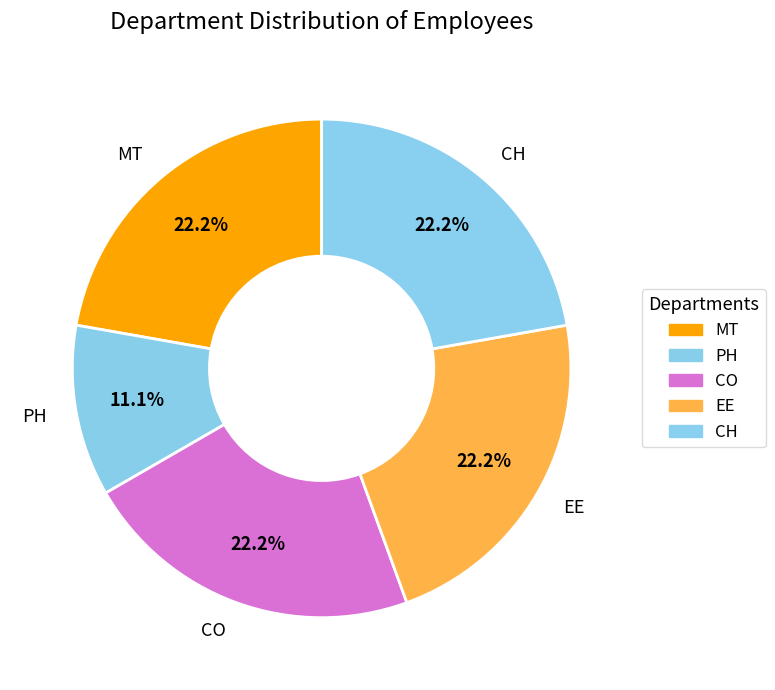

How many segments does this pie chart have?

5